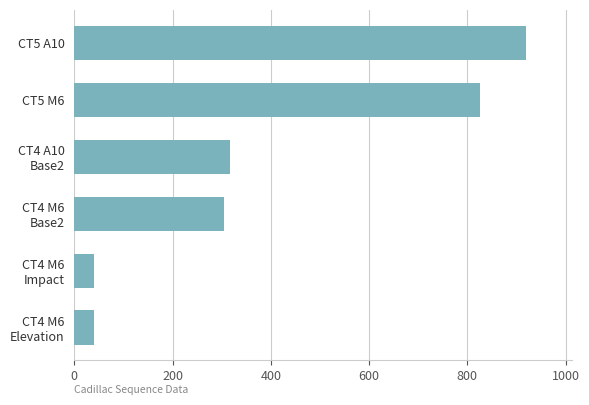

What is the average value?

408